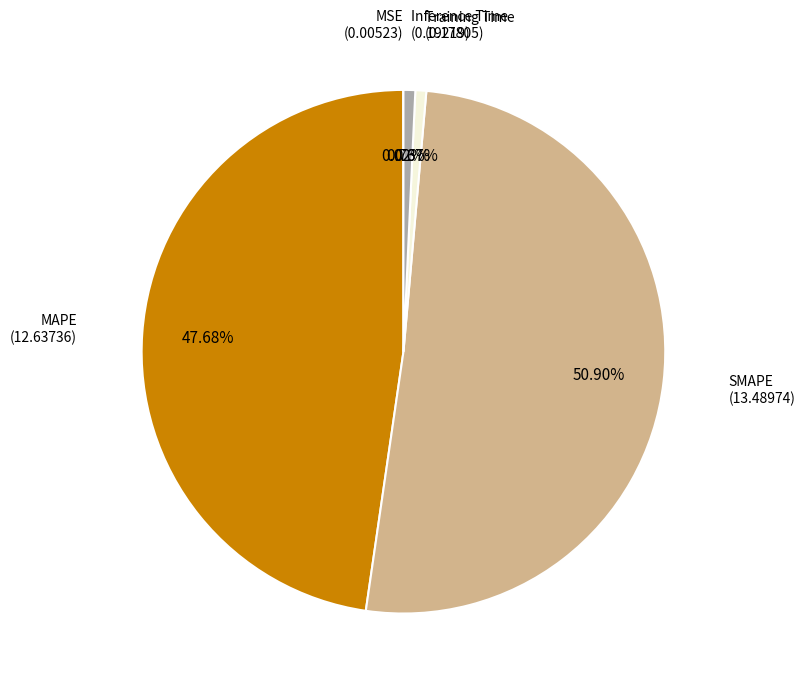

Is there any slice that represents more than half of the pie?

Yes